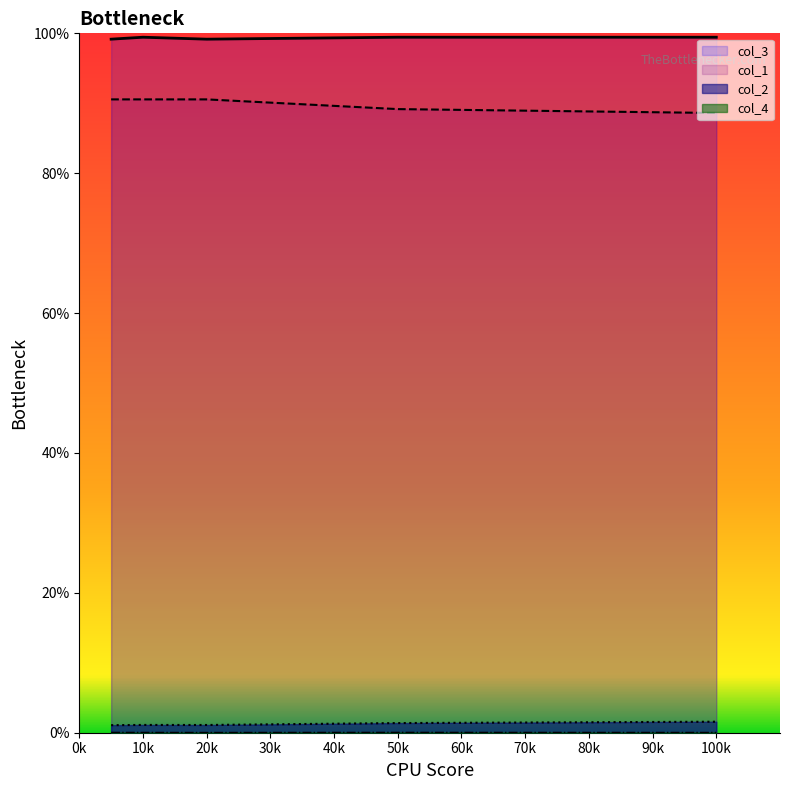

Which series has the largest total across all categories?

col_3